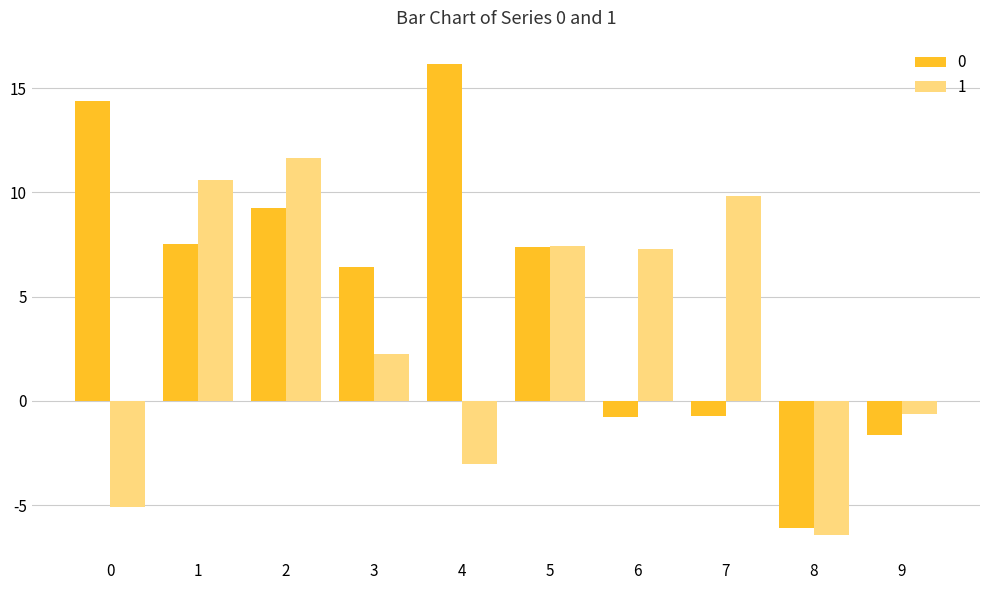

How many bars are there in total?

20